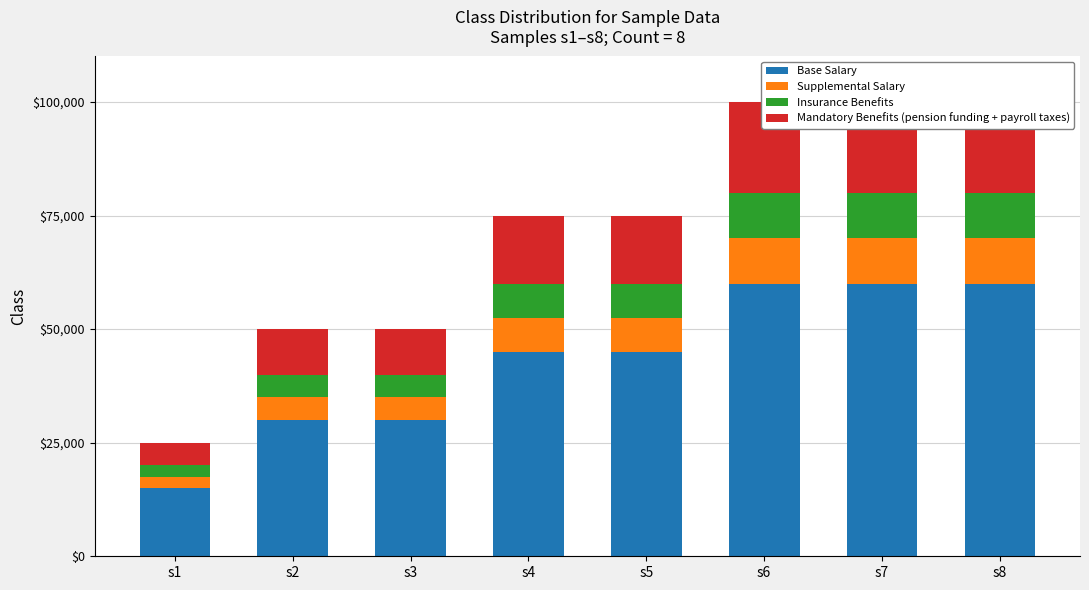

What is the difference between the Supplemental Salary values at s2 and s8?

5000